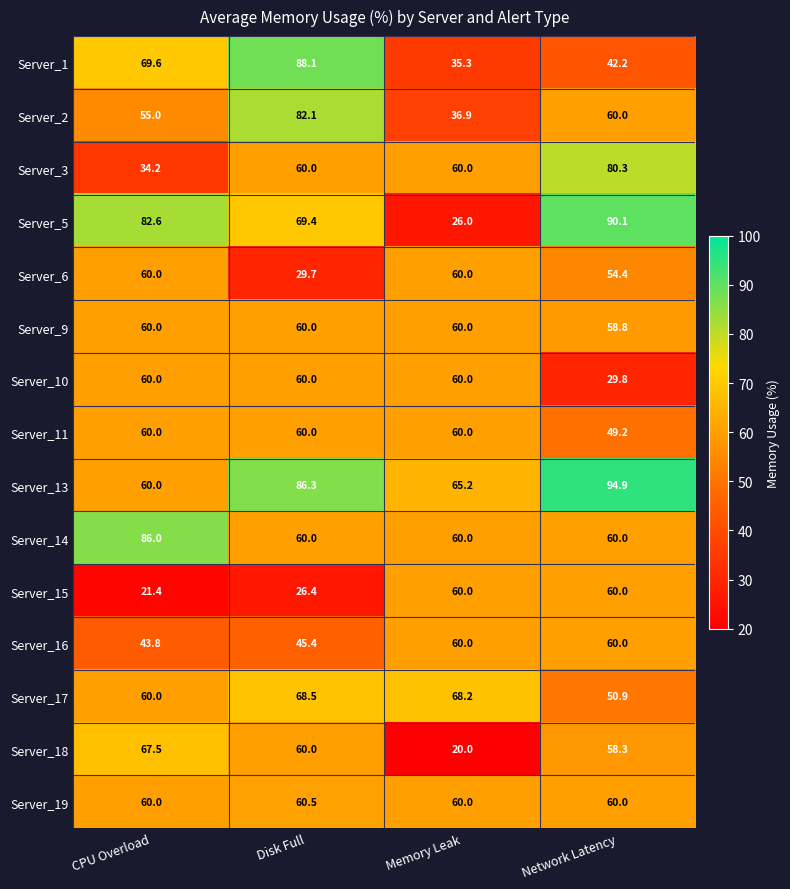

True or false: Server_14 has a value of 30.8 at Network Latency.

False